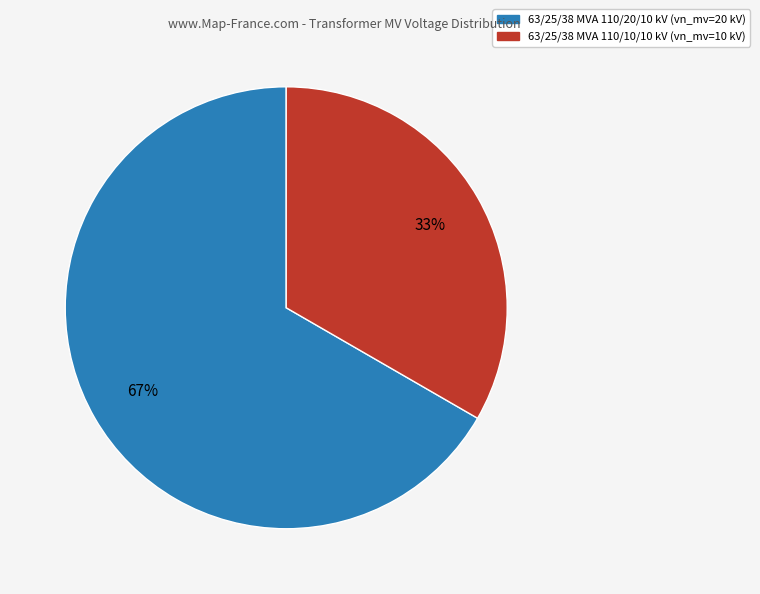

Is there a majority slice in this chart?

Yes